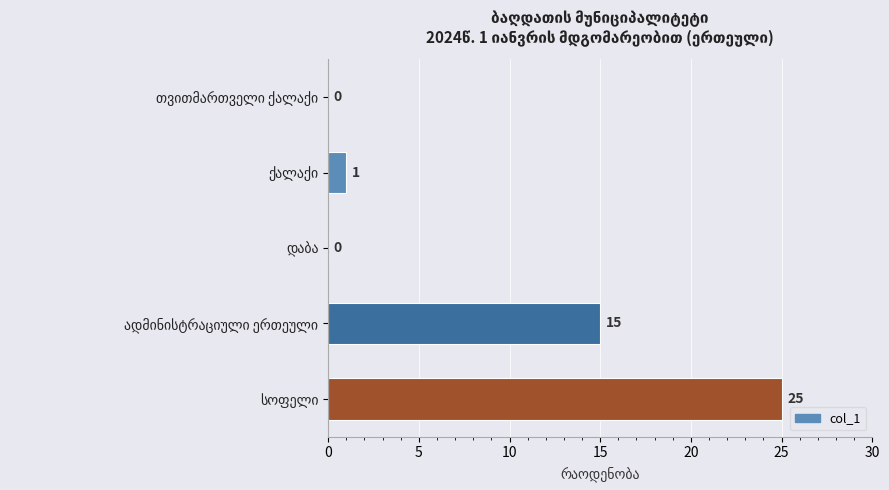

What is the average value?

8